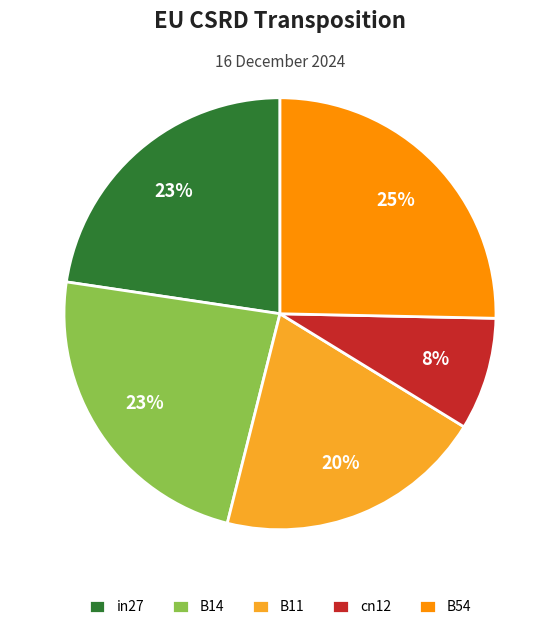

Count the number of slices in the pie.

5